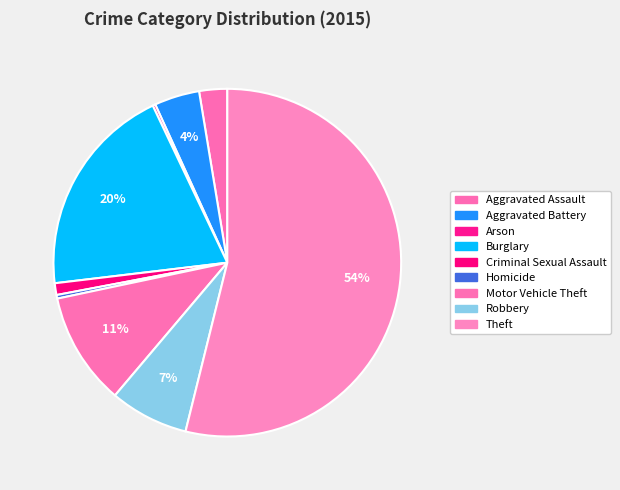

What percentage is the Motor Vehicle Theft slice, to the nearest percent?

11%